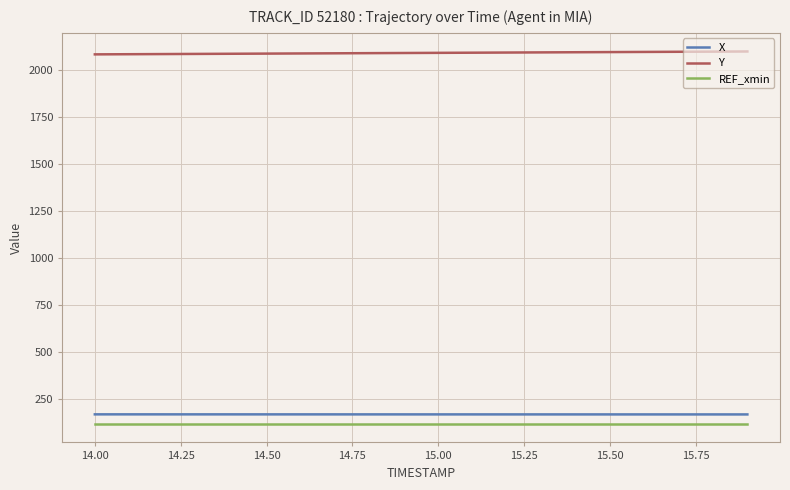

True or false: Y and X cross at least once.

False